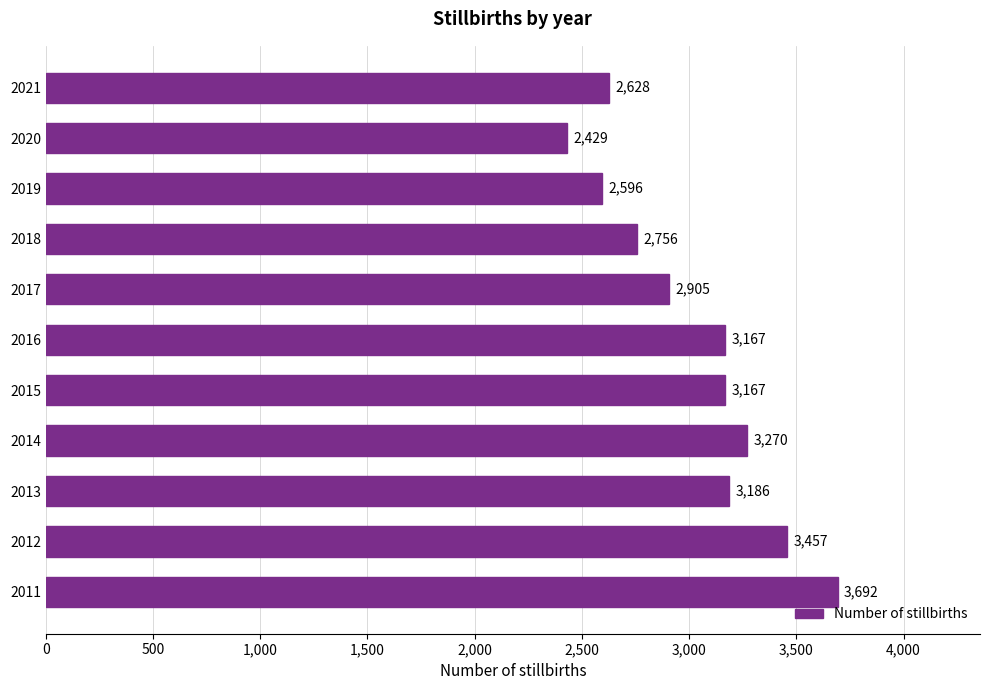

How many bars are there in total?

11